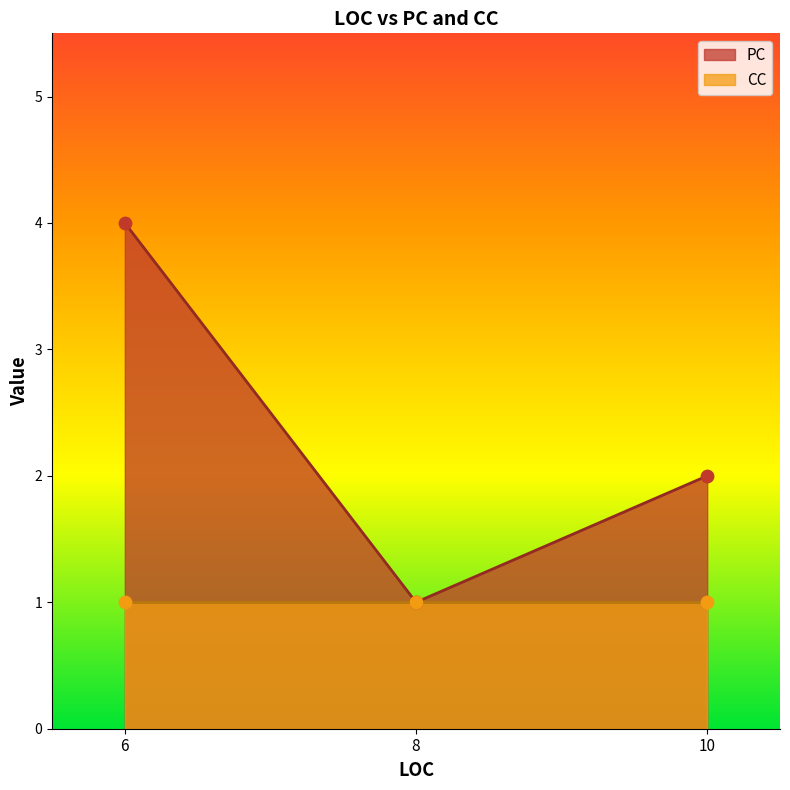

Approximately how many times larger is the value at 6 compared to 8?

4.0